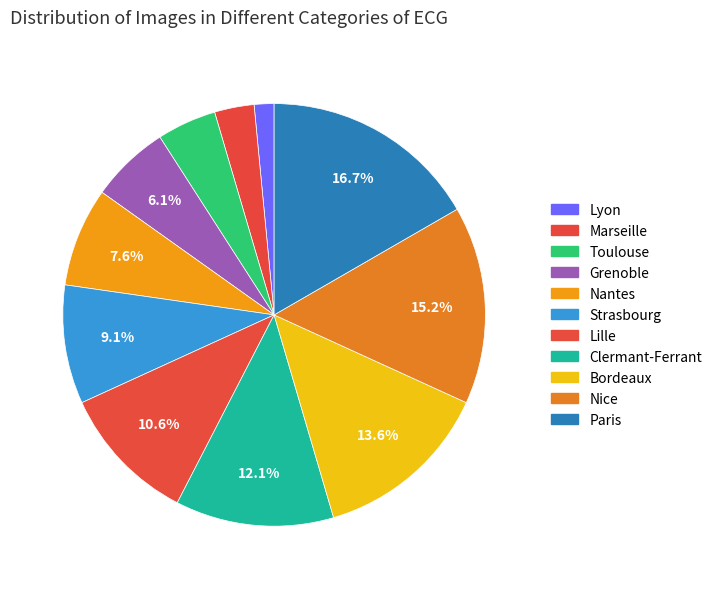

Does any single category account for the majority?

No